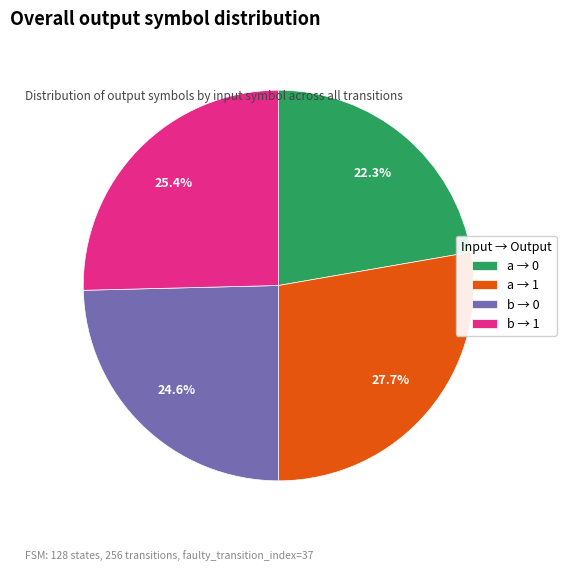

Rank the categories by value from lowest to highest.

a → 0, b → 0, b → 1, a → 1